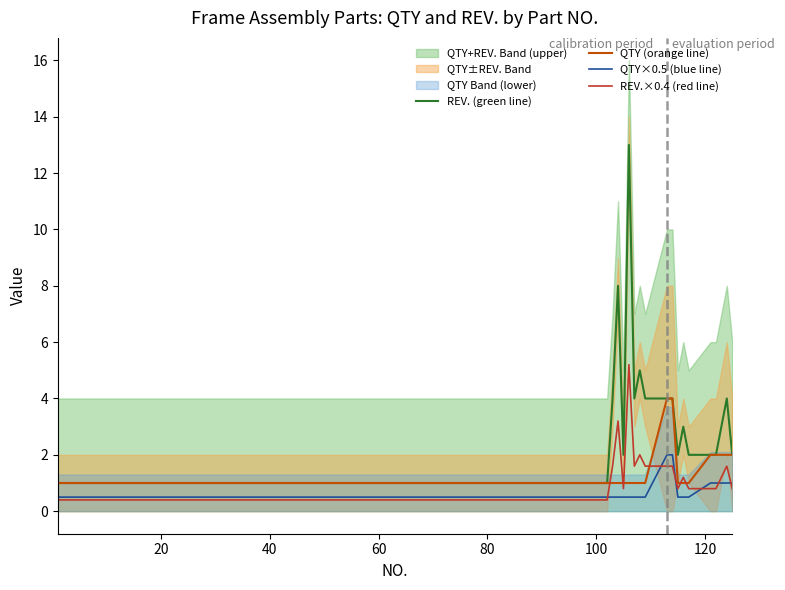

What is the sum of all QTY×0.5 (blue line) values?

15.5